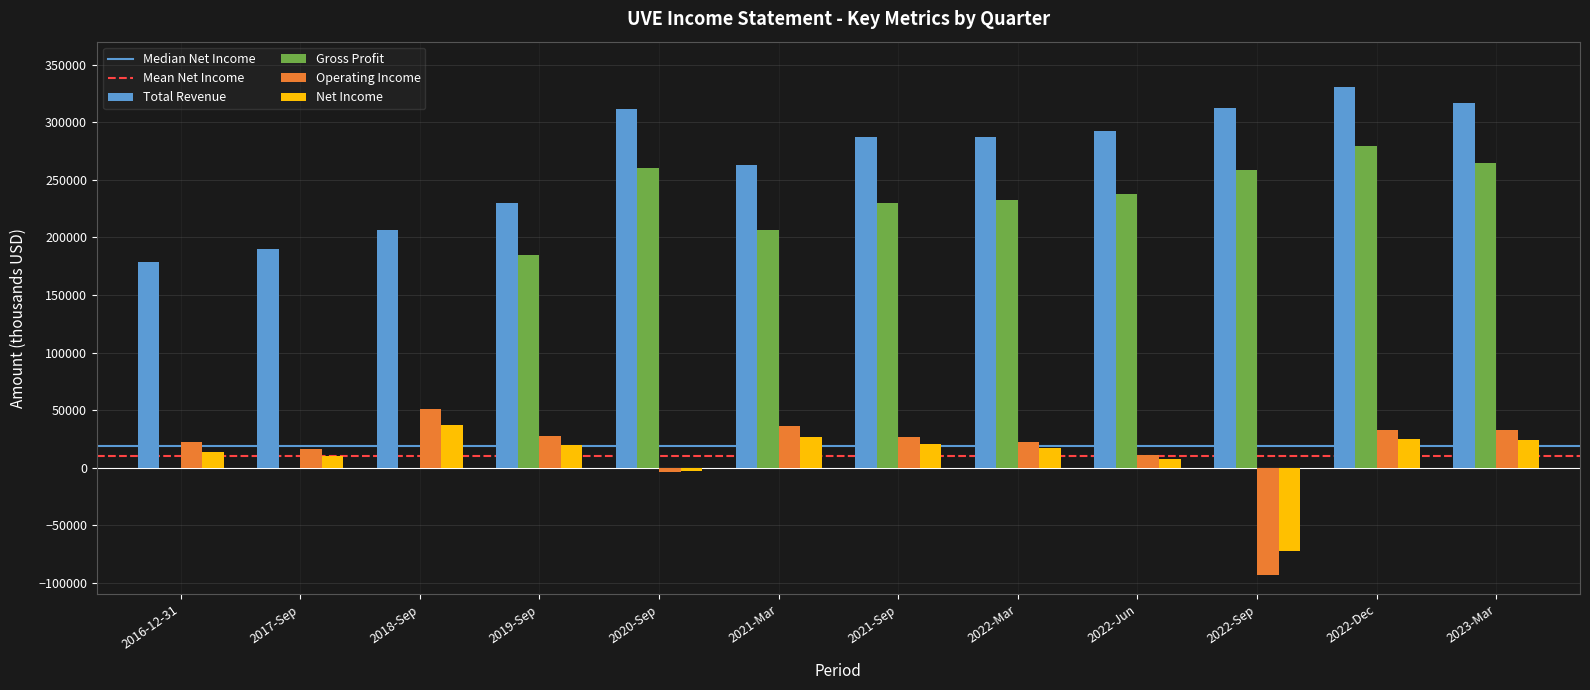

The value of Gross Profit at 2022-Mar is 144470. True or false?

False